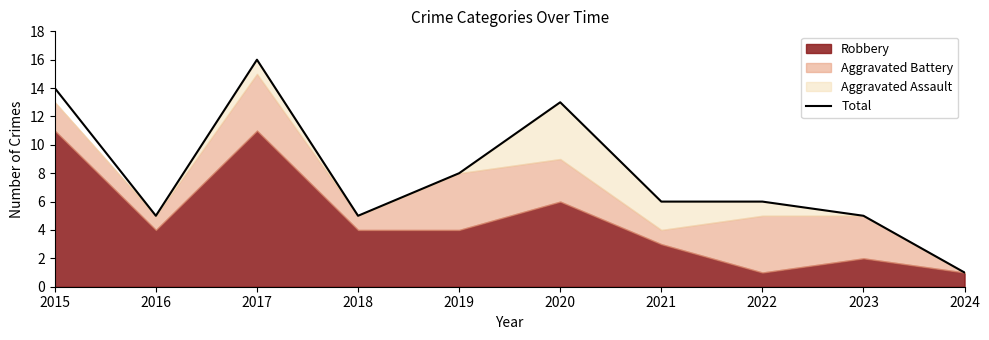

True or false: the data shows 10 at 2022.

False